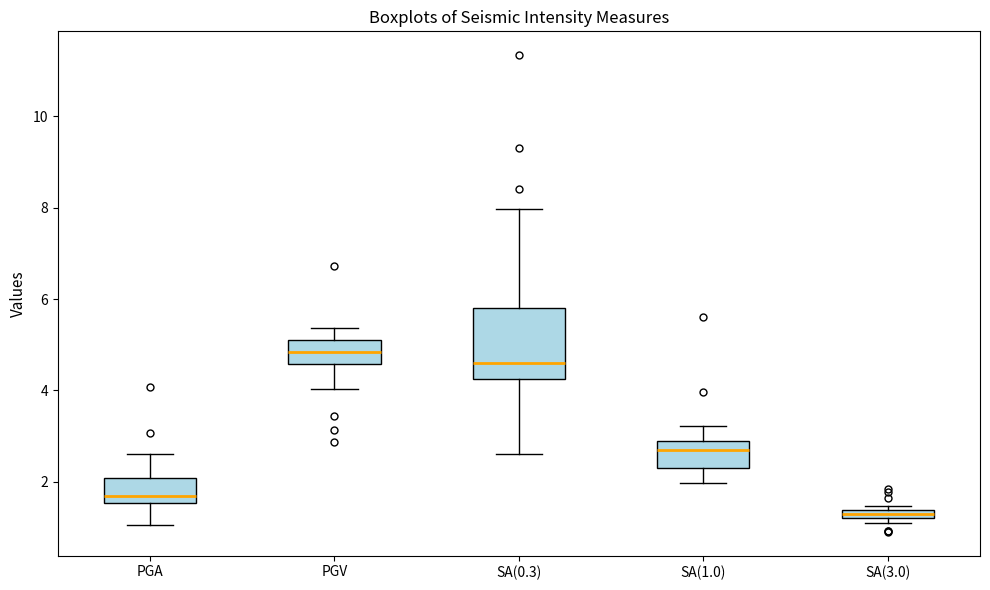

Which box is the tallest, from its lower edge to its upper edge?

SA(0.3)